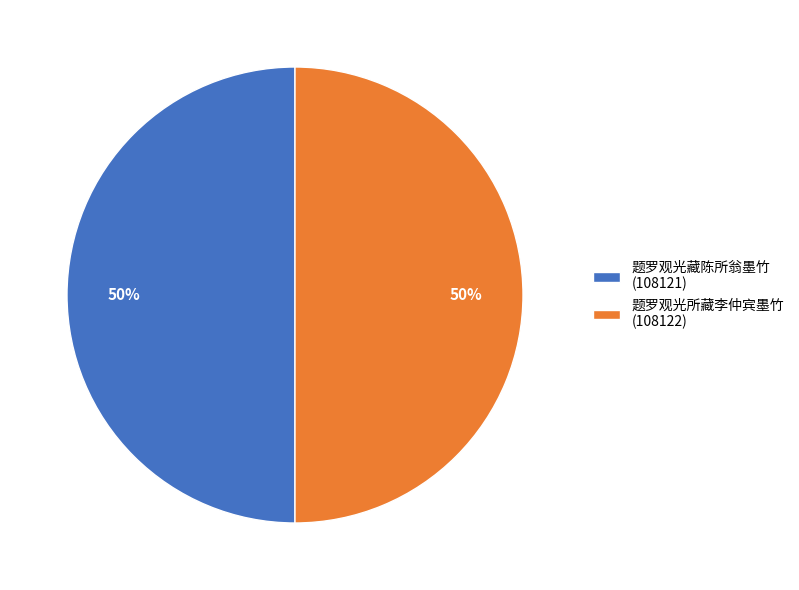

Do 题罗观光所藏李仲宾墨竹 (108122) and 题罗观光藏陈所翁墨竹 (108121) together represent more than half of the pie?

Yes